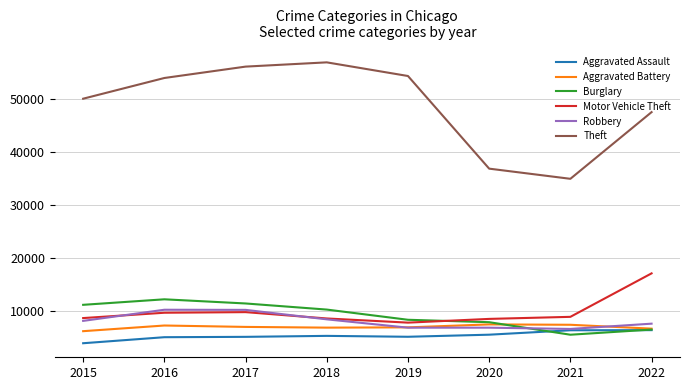

Is it true that Burglary equals 3808 at 2015?

False